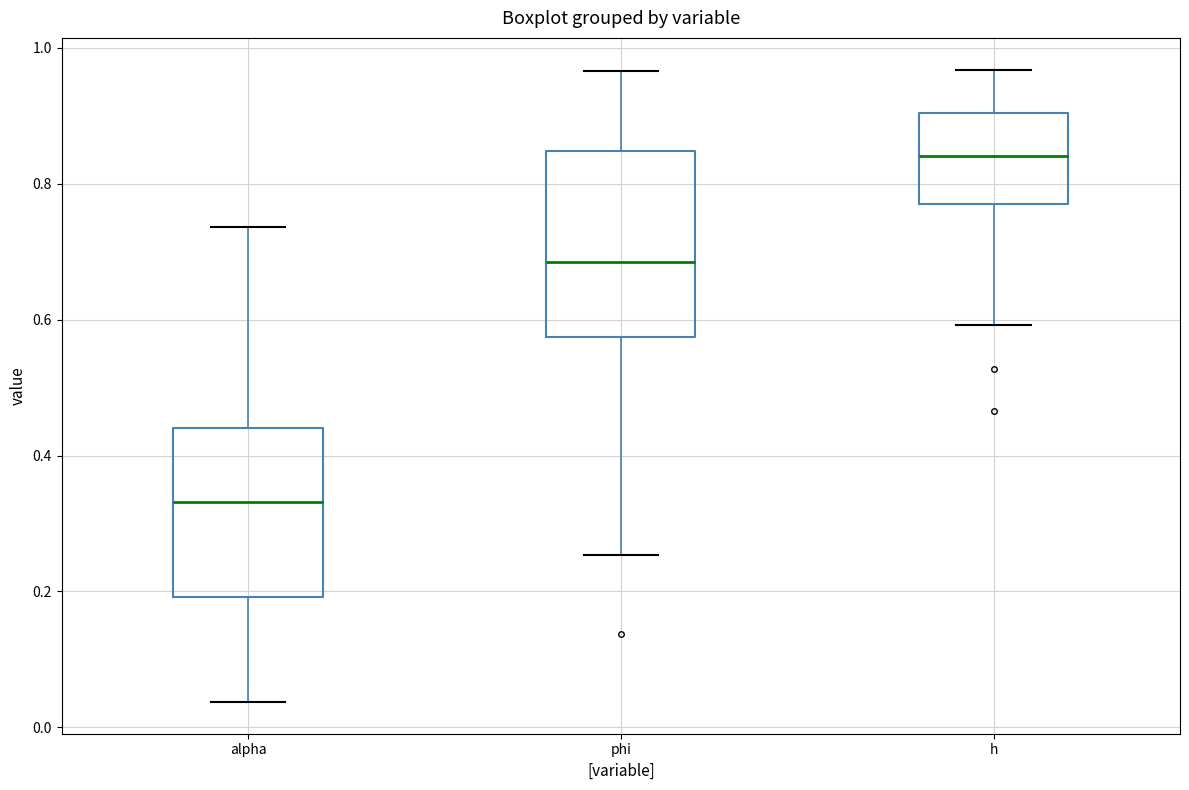

Reading left to right, transcribe this box plot: for each box, give where its median line is, the range the box spans, and where its two whiskers end, as read against the y-axis. The values are not printed on the chart, so give them approximately, as read against the axis.

alpha: median 0.34, box 0.20 to 0.44, whiskers 0.04 to 0.74
phi: median 0.68, box 0.58 to 0.84, whiskers 0.26 to 0.96
h: median 0.84, box 0.78 to 0.90, whiskers 0.60 to 0.96